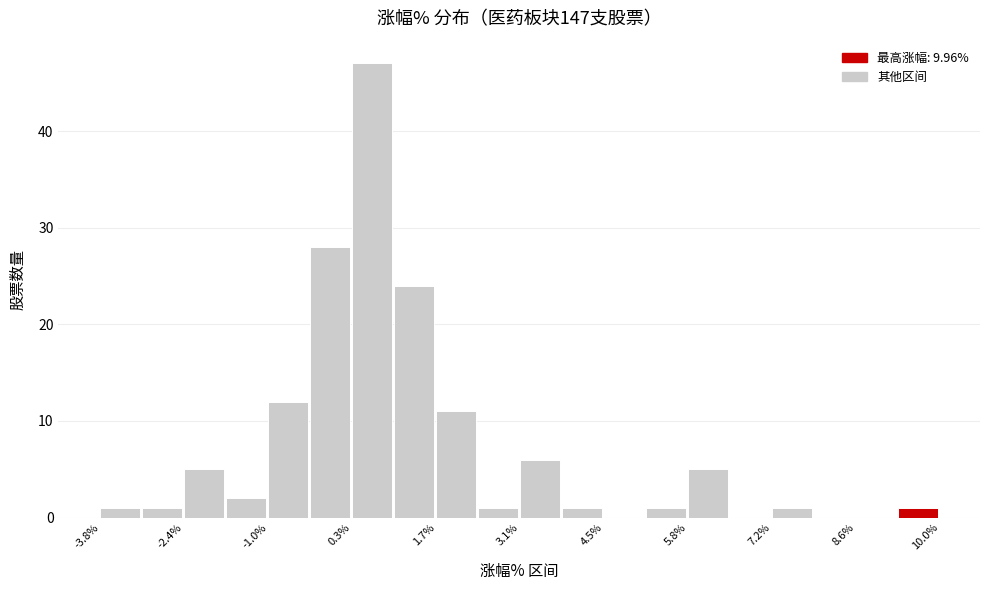

Read against the x-axis, roughly where is the centre of the tallest bar?

0.6